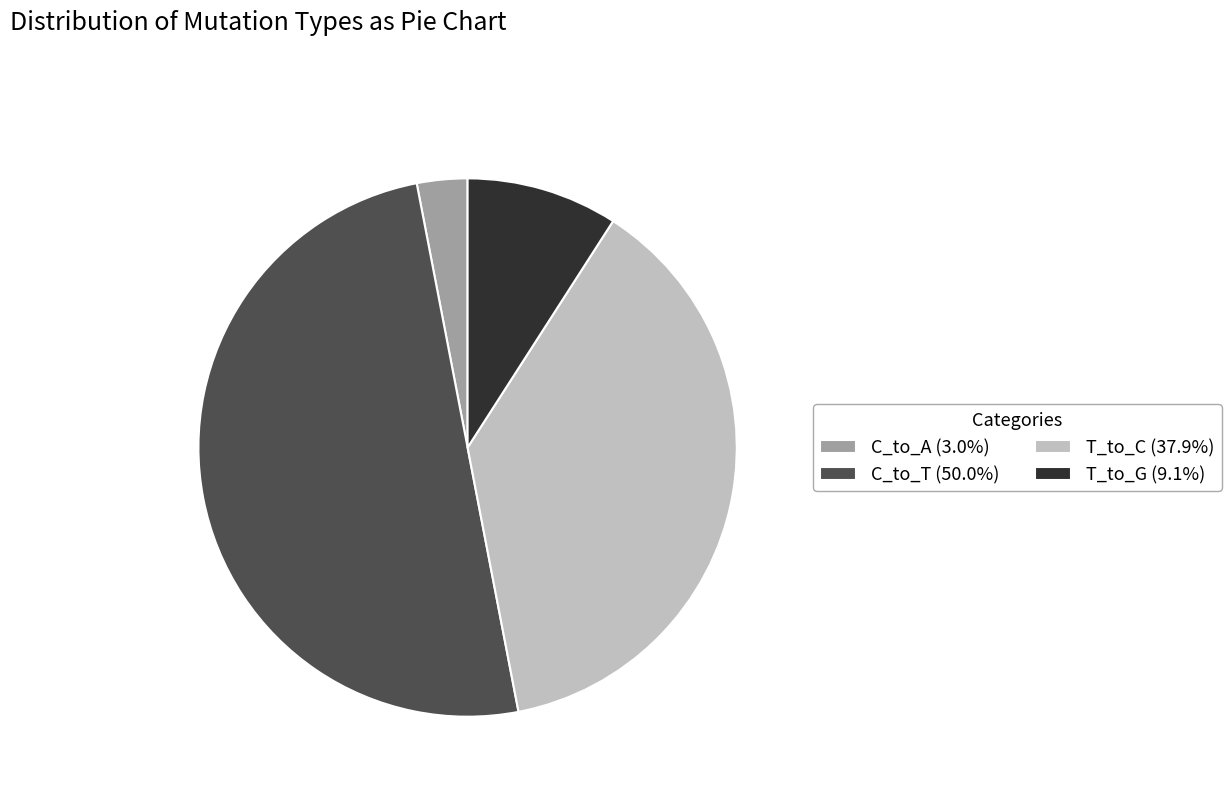

How many segments does this pie chart have?

4